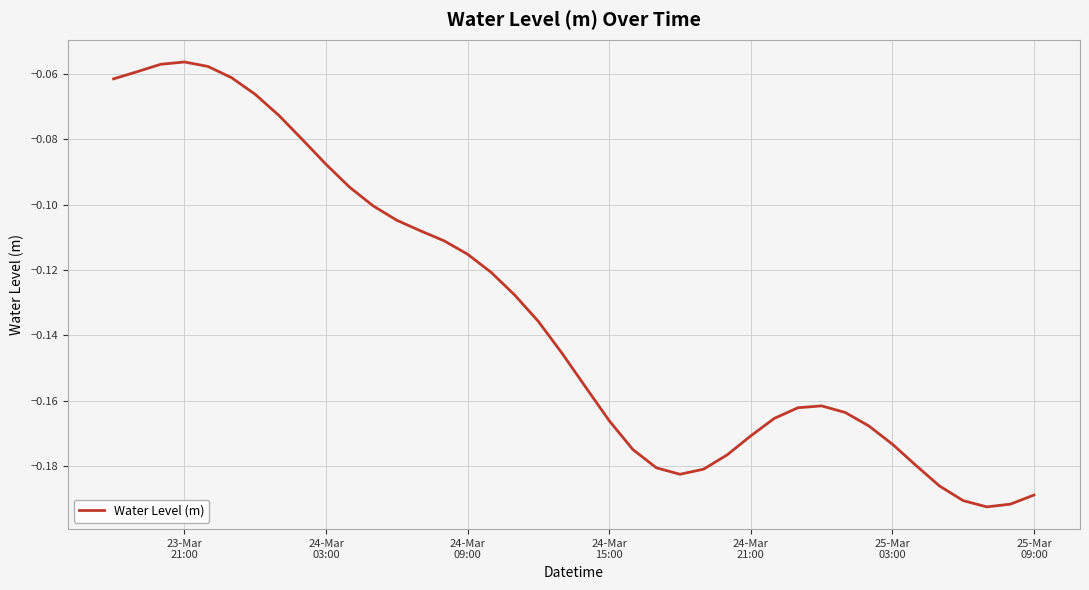

How many lines are shown in the chart?

1